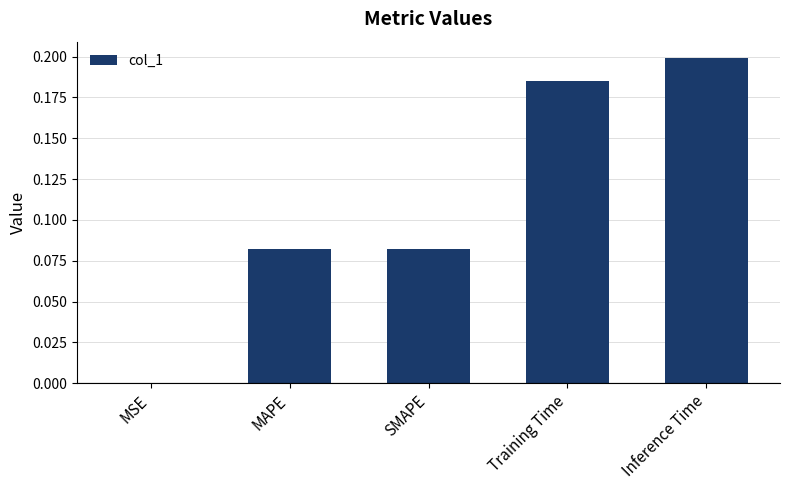

What is the sum of all values?

0.5